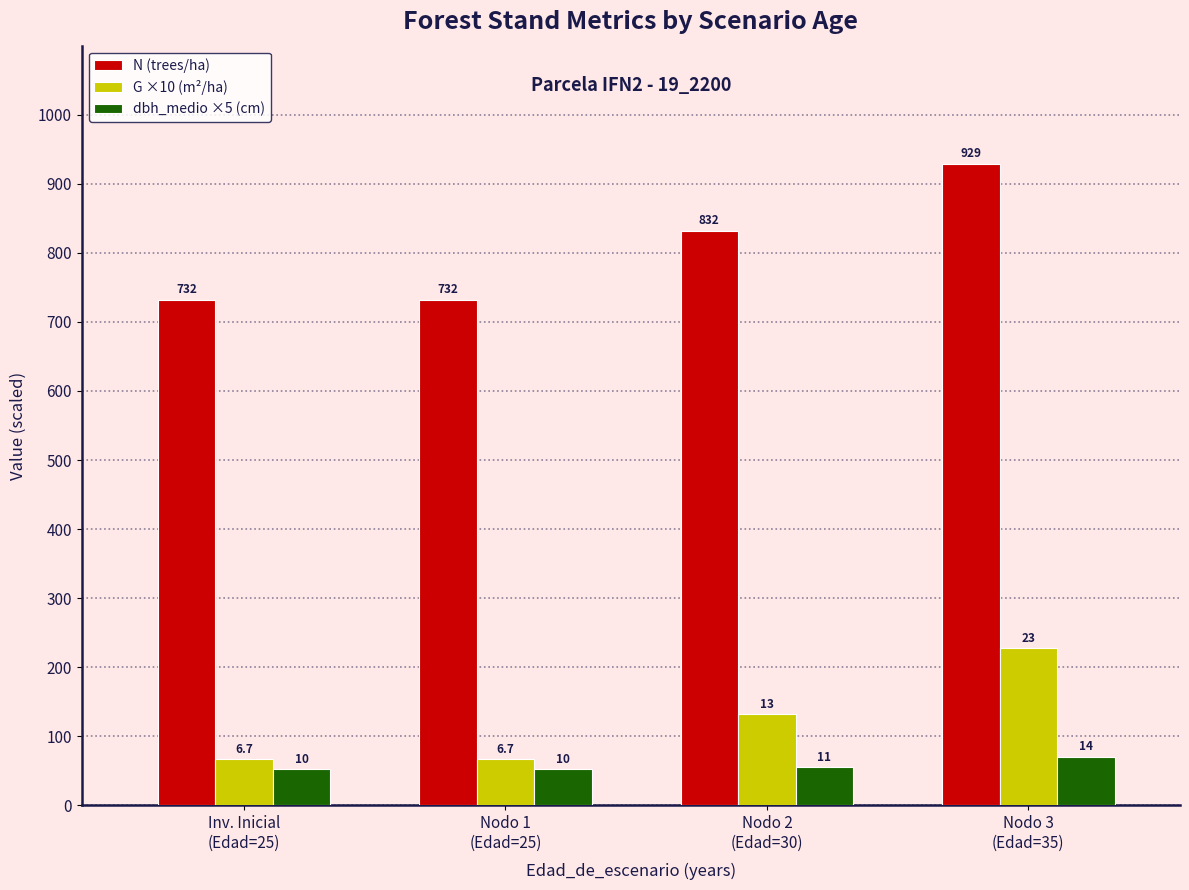

What is the approximate value of dbh_medio ×5 (cm) at Nodo 1
(Edad=25)?

52.1